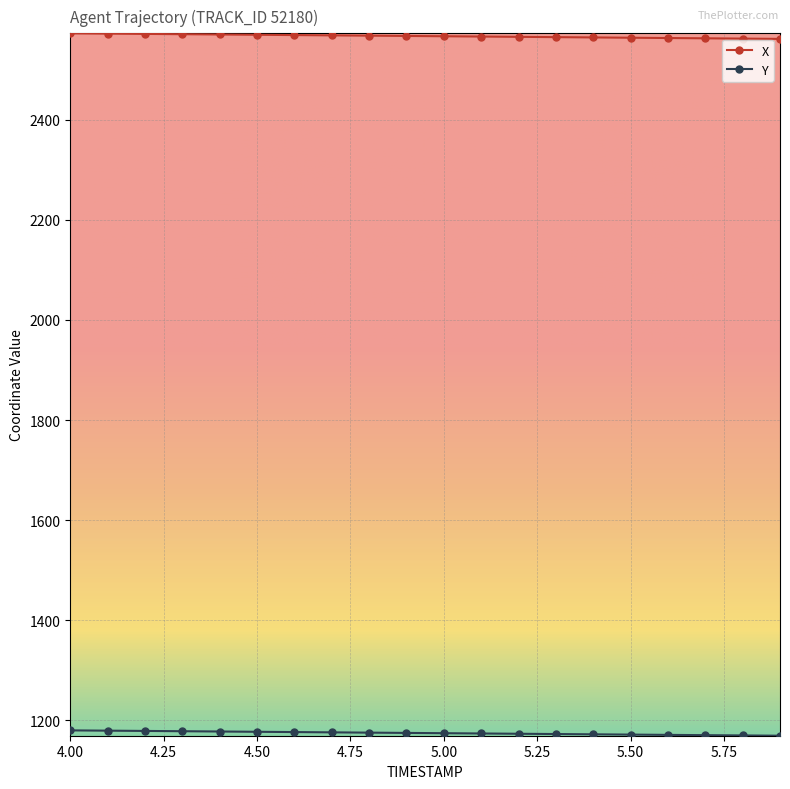

Which series has the largest total across all categories?

X